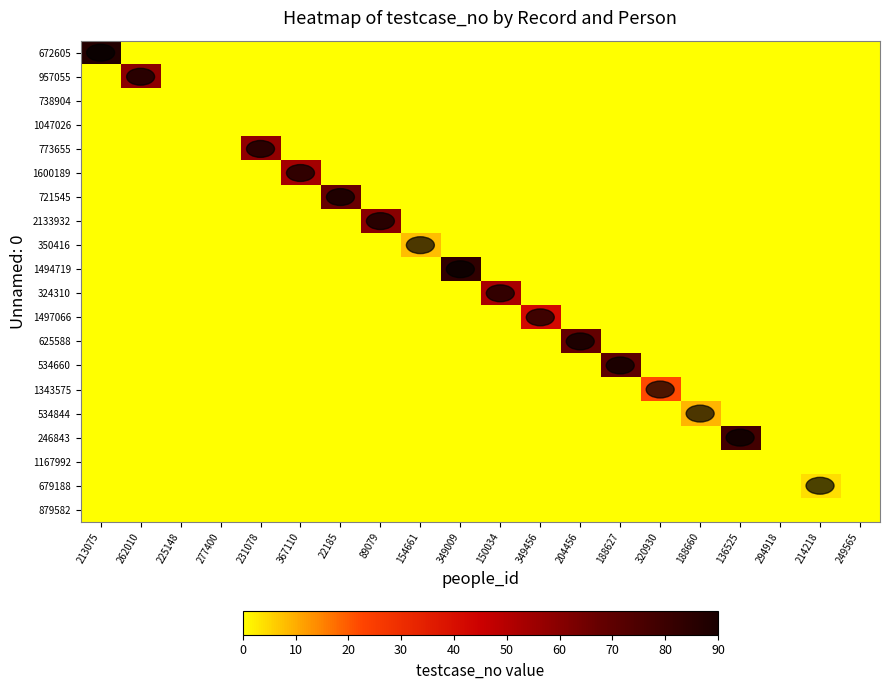

Reading left to right, extract all data points from this chart.

672605: 213075=87	262010=0	225148=0	277400=0	231078=0	367110=0	22185=0	89079=0	154661=0	349009=0	150034=0	349456=0	204456=0	188627=0	320930=0	188660=0	136525=0	294918=0	214218=0	249565=0
957055: 213075=0	262010=59	225148=0	277400=0	231078=0	367110=0	22185=0	89079=0	154661=0	349009=0	150034=0	349456=0	204456=0	188627=0	320930=0	188660=0	136525=0	294918=0	214218=0	249565=0
738904: 213075=0	262010=0	225148=0	277400=0	231078=0	367110=0	22185=0	89079=0	154661=0	349009=0	150034=0	349456=0	204456=0	188627=0	320930=0	188660=0	136525=0	294918=0	214218=0	249565=0
1047026: 213075=0	262010=0	225148=0	277400=0	231078=0	367110=0	22185=0	89079=0	154661=0	349009=0	150034=0	349456=0	204456=0	188627=0	320930=0	188660=0	136525=0	294918=0	214218=0	249565=0
773655: 213075=0	262010=0	225148=0	277400=0	231078=58	367110=0	22185=0	89079=0	154661=0	349009=0	150034=0	349456=0	204456=0	188627=0	320930=0	188660=0	136525=0	294918=0	214218=0	249565=0
1600189: 213075=0	262010=0	225148=0	277400=0	231078=0	367110=54	22185=0	89079=0	154661=0	349009=0	150034=0	349456=0	204456=0	188627=0	320930=0	188660=0	136525=0	294918=0	214218=0	249565=0
721545: 213075=0	262010=0	225148=0	277400=0	231078=0	367110=0	22185=67	89079=0	154661=0	349009=0	150034=0	349456=0	204456=0	188627=0	320930=0	188660=0	136525=0	294918=0	214218=0	249565=0
2133932: 213075=0	262010=0	225148=0	277400=0	231078=0	367110=0	22185=0	89079=60	154661=0	349009=0	150034=0	349456=0	204456=0	188627=0	320930=0	188660=0	136525=0	294918=0	214218=0	249565=0
350416: 213075=0	262010=0	225148=0	277400=0	231078=0	367110=0	22185=0	89079=0	154661=8	349009=0	150034=0	349456=0	204456=0	188627=0	320930=0	188660=0	136525=0	294918=0	214218=0	249565=0
1494719: 213075=0	262010=0	225148=0	277400=0	231078=0	367110=0	22185=0	89079=0	154661=0	349009=83	150034=0	349456=0	204456=0	188627=0	320930=0	188660=0	136525=0	294918=0	214218=0	249565=0
324310: 213075=0	262010=0	225148=0	277400=0	231078=0	367110=0	22185=0	89079=0	154661=0	349009=0	150034=53	349456=0	204456=0	188627=0	320930=0	188660=0	136525=0	294918=0	214218=0	249565=0
1497066: 213075=0	262010=0	225148=0	277400=0	231078=0	367110=0	22185=0	89079=0	154661=0	349009=0	150034=0	349456=42	204456=0	188627=0	320930=0	188660=0	136525=0	294918=0	214218=0	249565=0
625588: 213075=0	262010=0	225148=0	277400=0	231078=0	367110=0	22185=0	89079=0	154661=0	349009=0	150034=0	349456=0	204456=68	188627=0	320930=0	188660=0	136525=0	294918=0	214218=0	249565=0
534660: 213075=0	262010=0	225148=0	277400=0	231078=0	367110=0	22185=0	89079=0	154661=0	349009=0	150034=0	349456=0	204456=0	188627=70	320930=0	188660=0	136525=0	294918=0	214218=0	249565=0
1343575: 213075=0	262010=0	225148=0	277400=0	231078=0	367110=0	22185=0	89079=0	154661=0	349009=0	150034=0	349456=0	204456=0	188627=0	320930=22	188660=0	136525=0	294918=0	214218=0	249565=0
534844: 213075=0	262010=0	225148=0	277400=0	231078=0	367110=0	22185=0	89079=0	154661=0	349009=0	150034=0	349456=0	204456=0	188627=0	320930=0	188660=9	136525=0	294918=0	214218=0	249565=0
246843: 213075=0	262010=0	225148=0	277400=0	231078=0	367110=0	22185=0	89079=0	154661=0	349009=0	150034=0	349456=0	204456=0	188627=0	320930=0	188660=0	136525=78	294918=0	214218=0	249565=0
1167992: 213075=0	262010=0	225148=0	277400=0	231078=0	367110=0	22185=0	89079=0	154661=0	349009=0	150034=0	349456=0	204456=0	188627=0	320930=0	188660=0	136525=0	294918=0	214218=0	249565=0
679188: 213075=0	262010=0	225148=0	277400=0	231078=0	367110=0	22185=0	89079=0	154661=0	349009=0	150034=0	349456=0	204456=0	188627=0	320930=0	188660=0	136525=0	294918=0	214218=4	249565=0
879582: 213075=0	262010=0	225148=0	277400=0	231078=0	367110=0	22185=0	89079=0	154661=0	349009=0	150034=0	349456=0	204456=0	188627=0	320930=0	188660=0	136525=0	294918=0	214218=0	249565=0